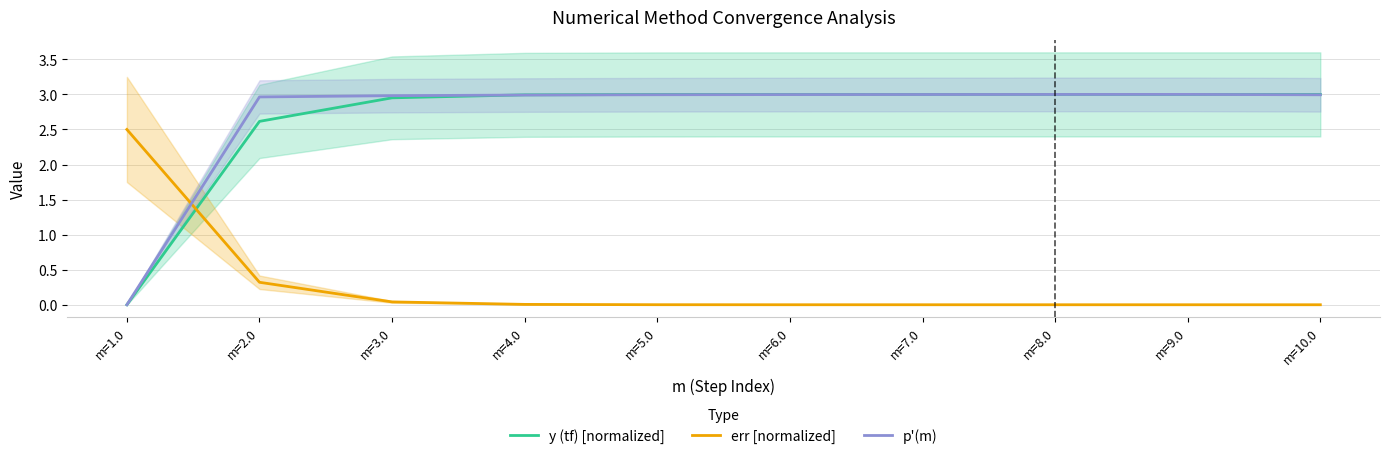

At how many categories does at least one series exceed 0?

10